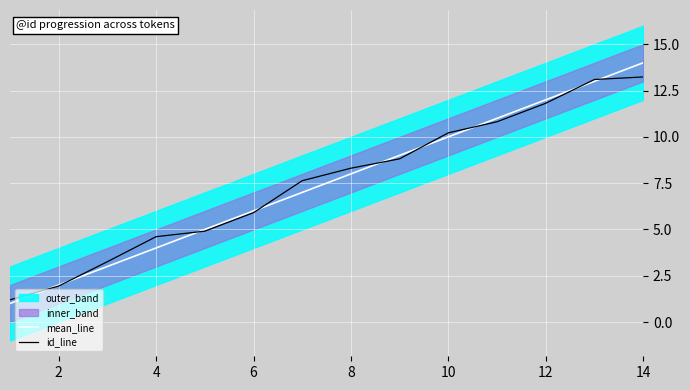

What is the maximum value for mean_line?

14.0